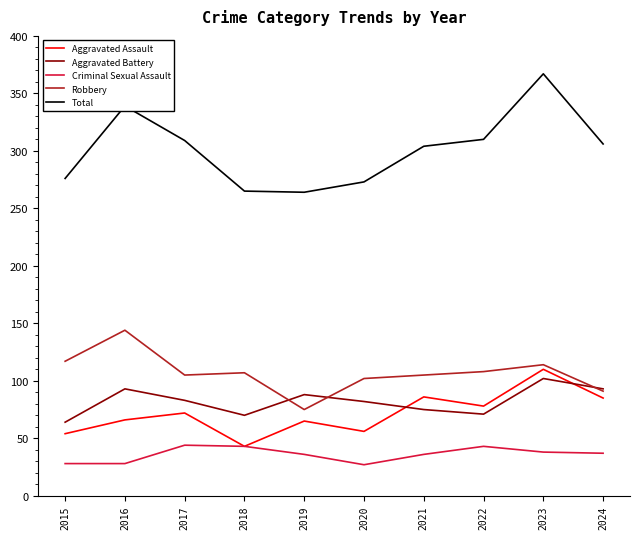

True or false: Criminal Sexual Assault and Aggravated Battery intersect in this chart.

False